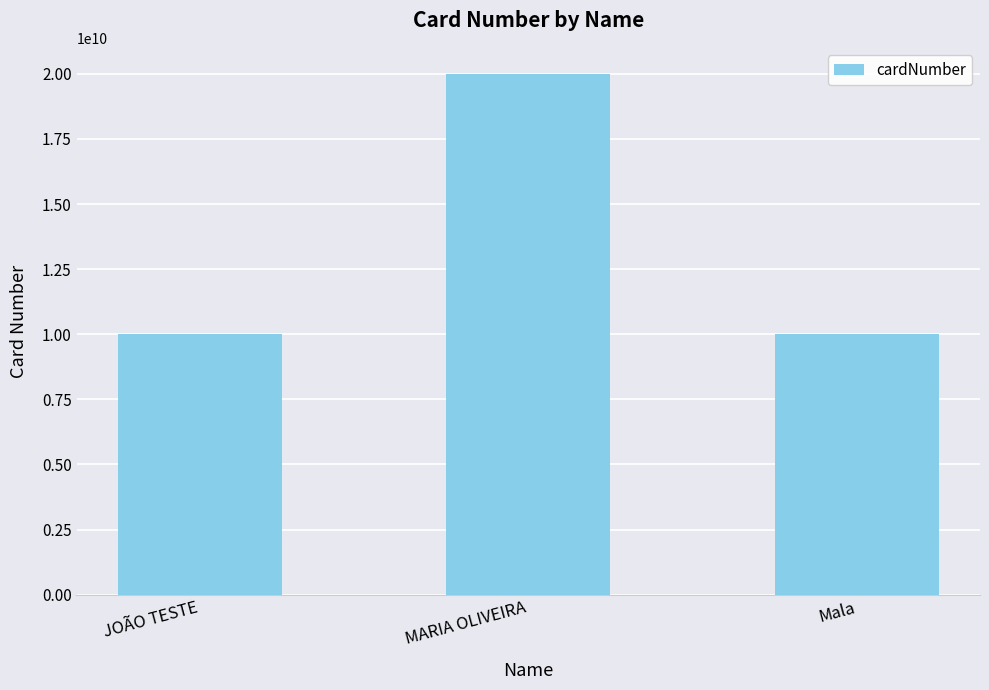

What is the change in value from JOÃO TESTE to Mala?

+11